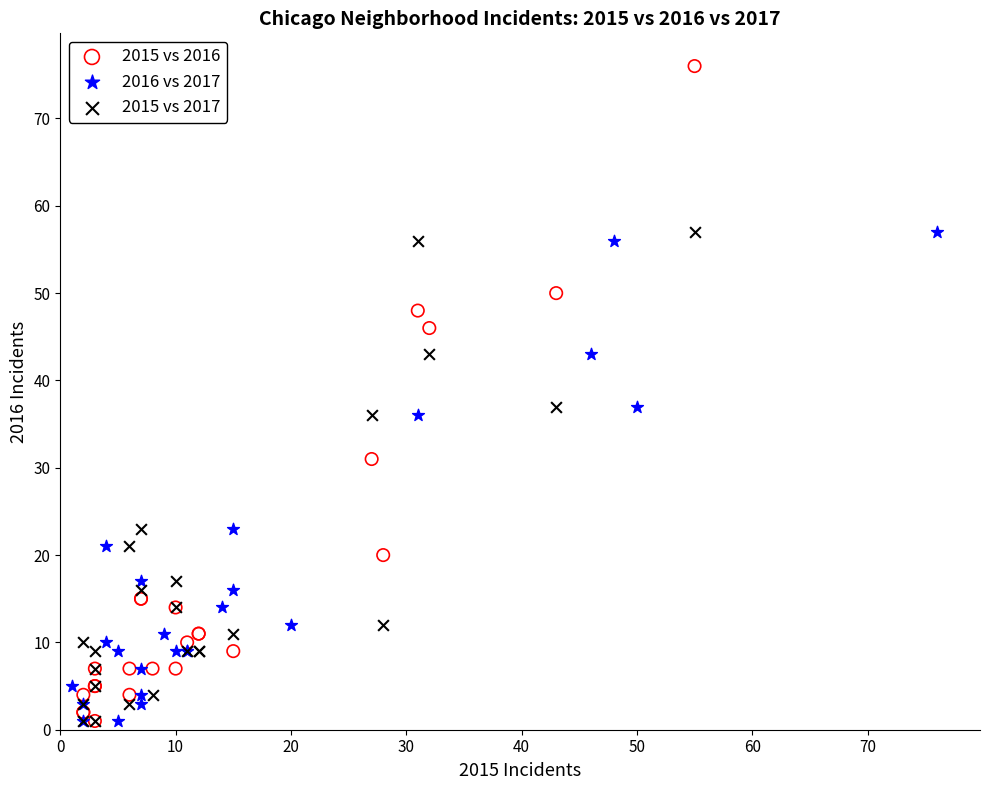

Which series reaches the maximum Y coordinate?

2015 vs 2016